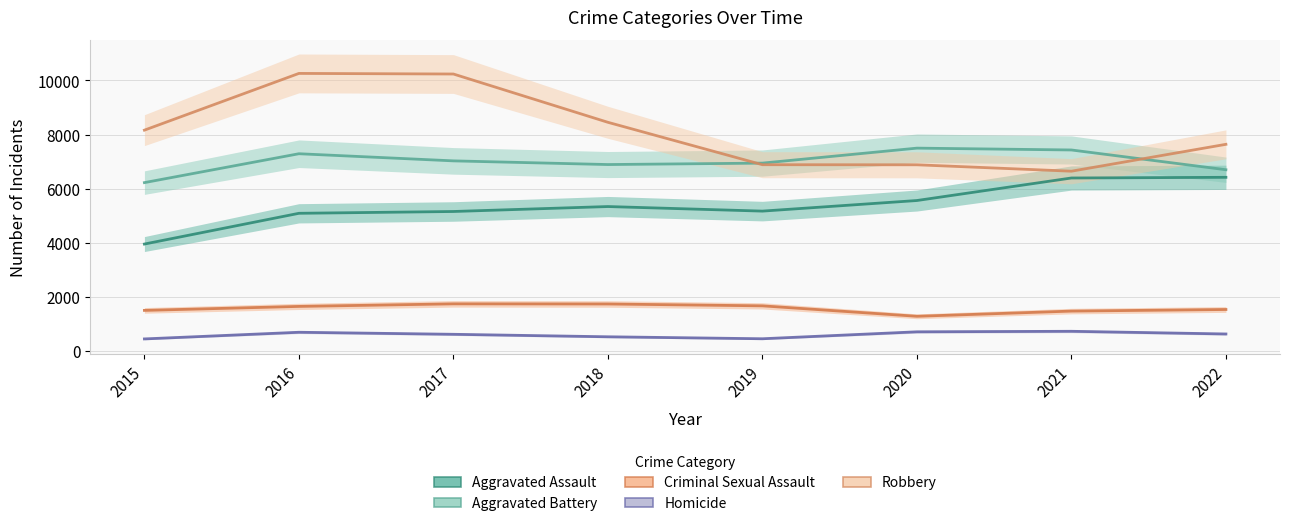

What is the total value across all series at 2020?

21922